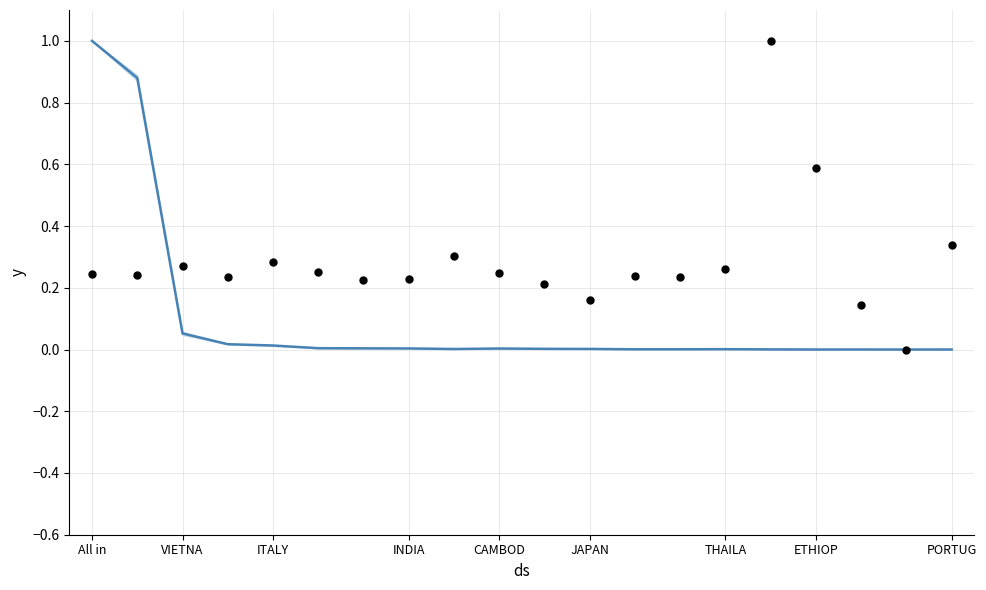

Which series reaches the minimum Y coordinate?

mean % share trend